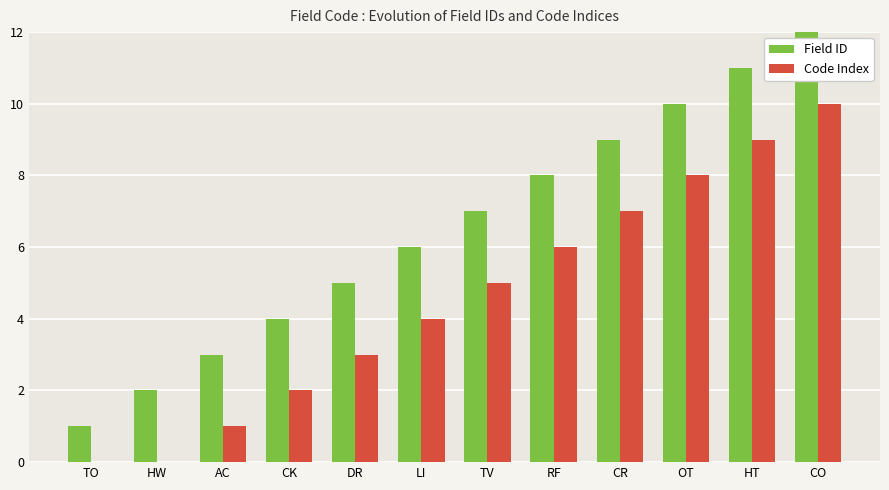

Which series has the largest total across all categories?

Field ID